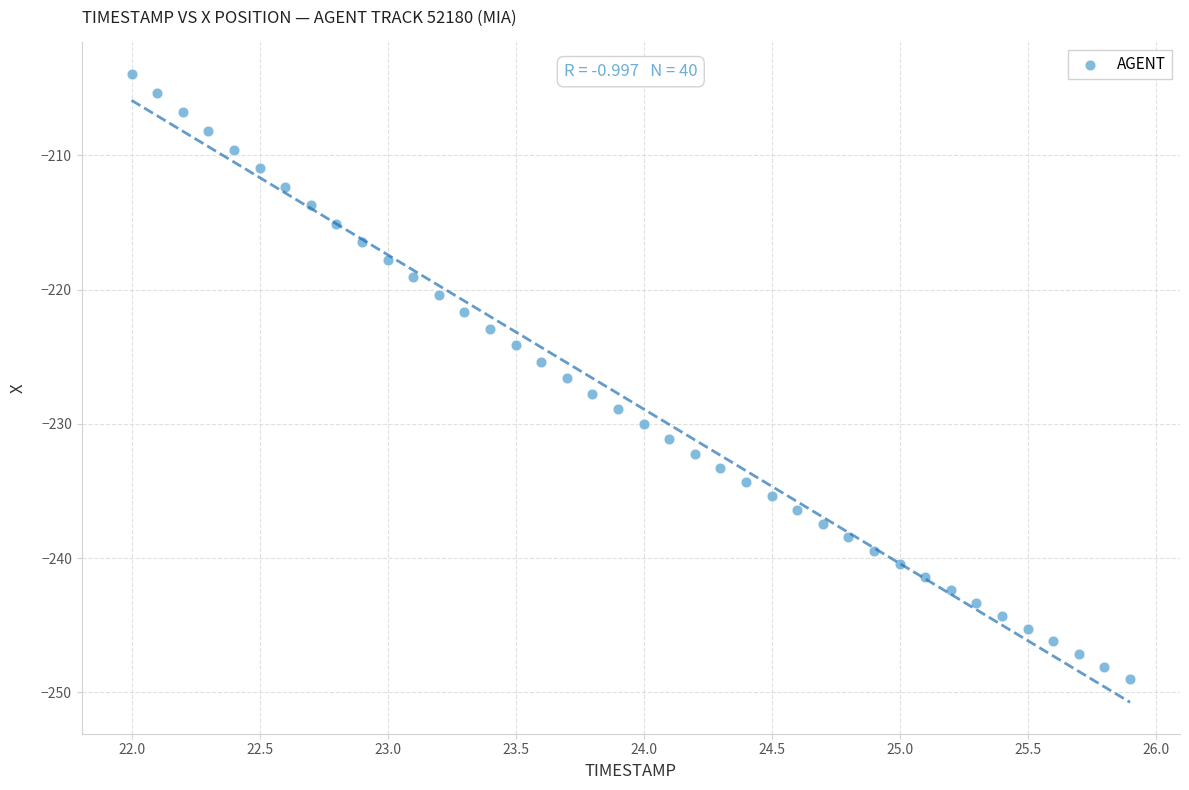

What is the range of X values (max minus min)?

3.9